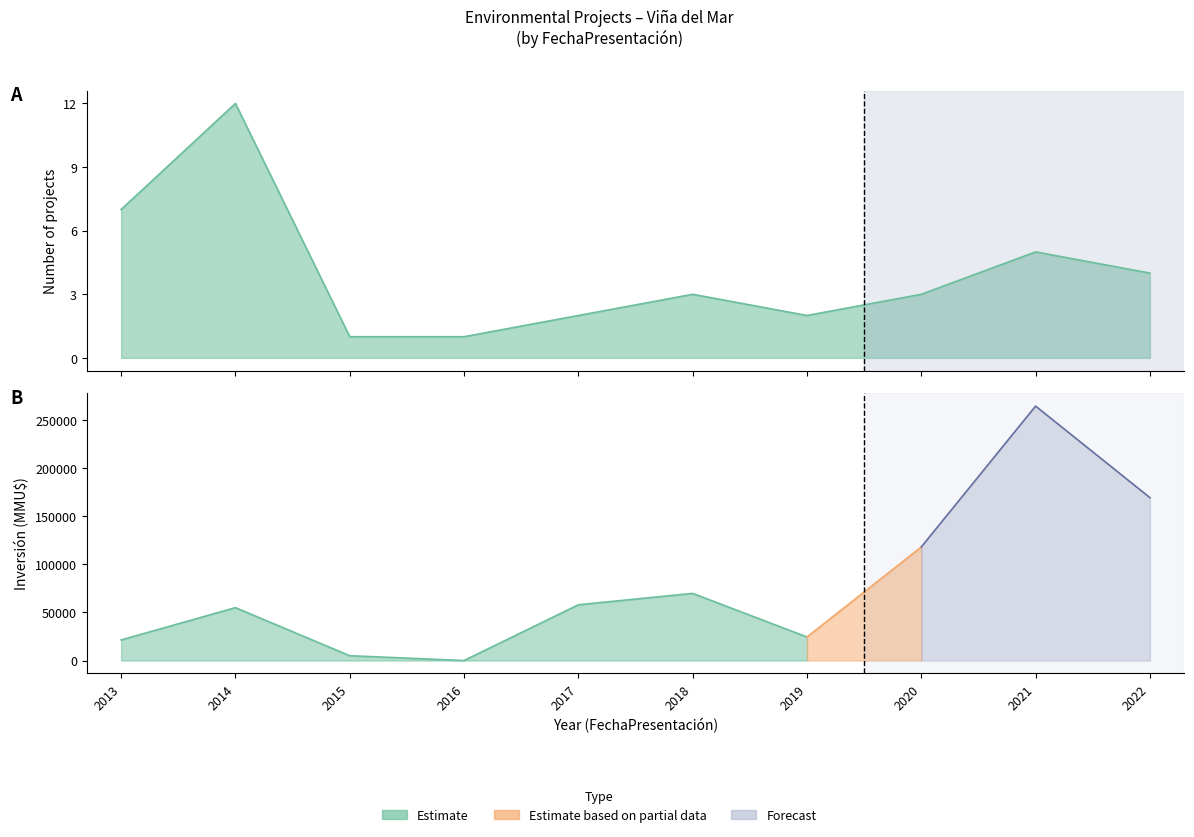

Which has a higher value, 2022 or 2016?

2022